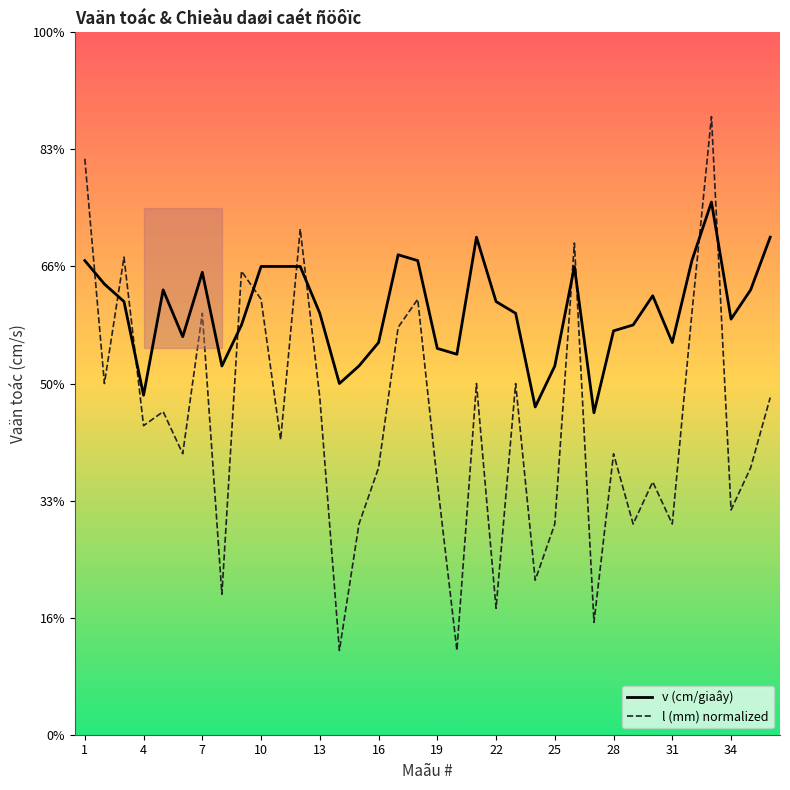

Does the chart have visible grid lines?

No